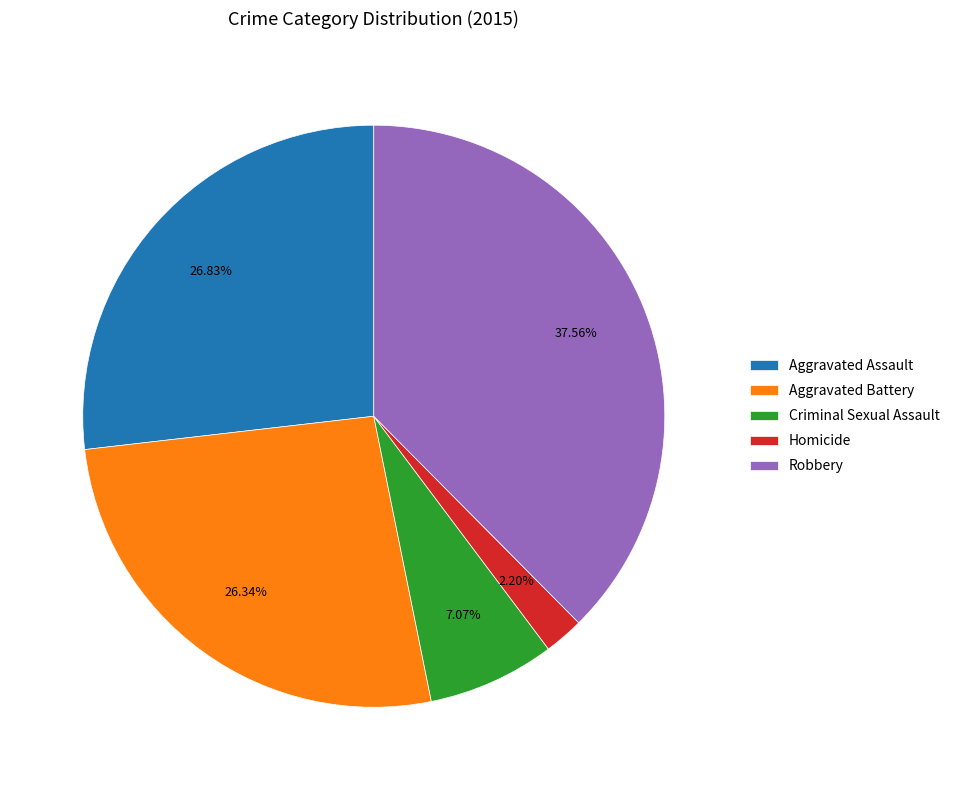

The Homicide slice represents 11% of the pie. True or false?

False